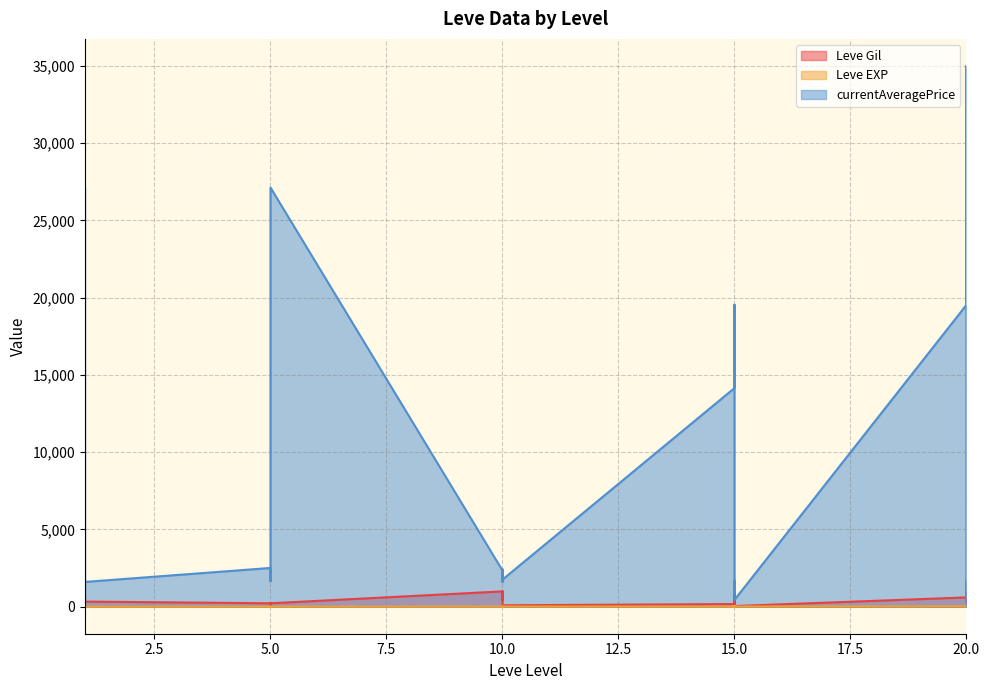

What is the approximate value of Leve Gil at 10, to the nearest 100?

100